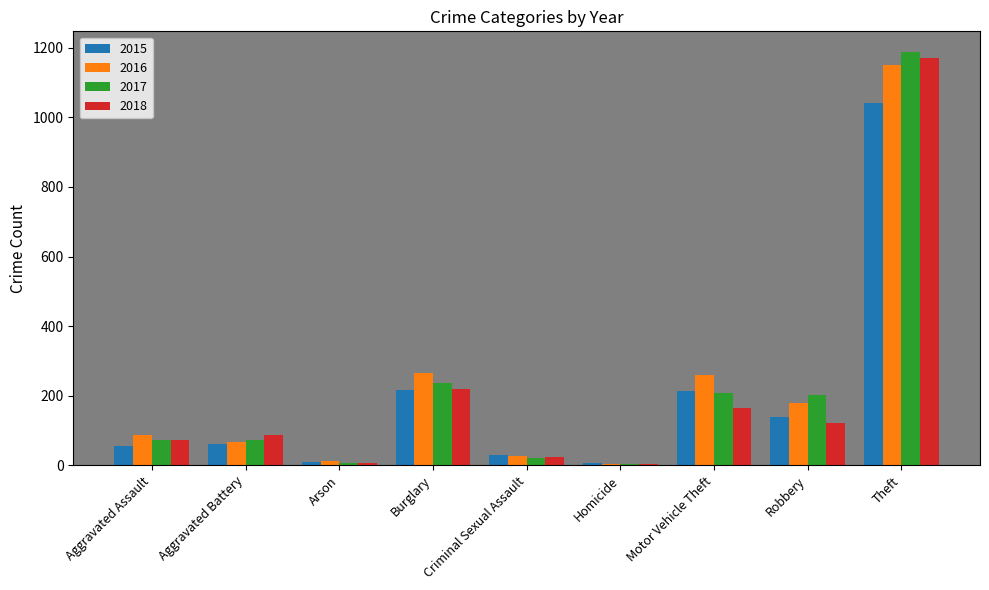

Read the 2018 value at Robbery, to the nearest 10.

120